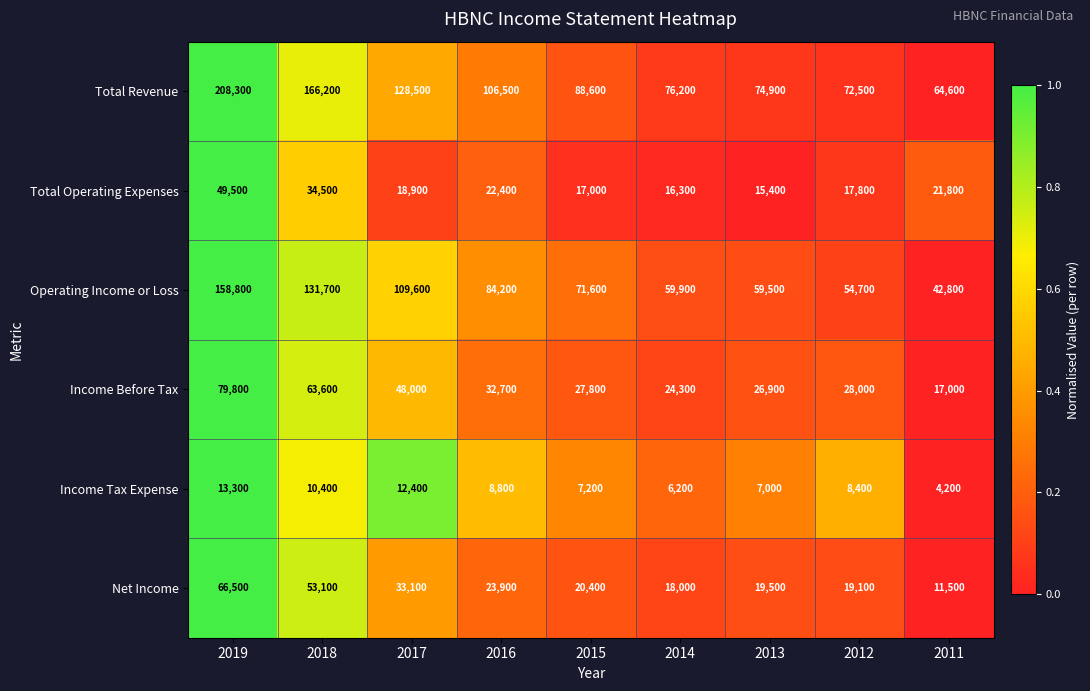

What is the spread (max minus min) of values at 2013?

67900